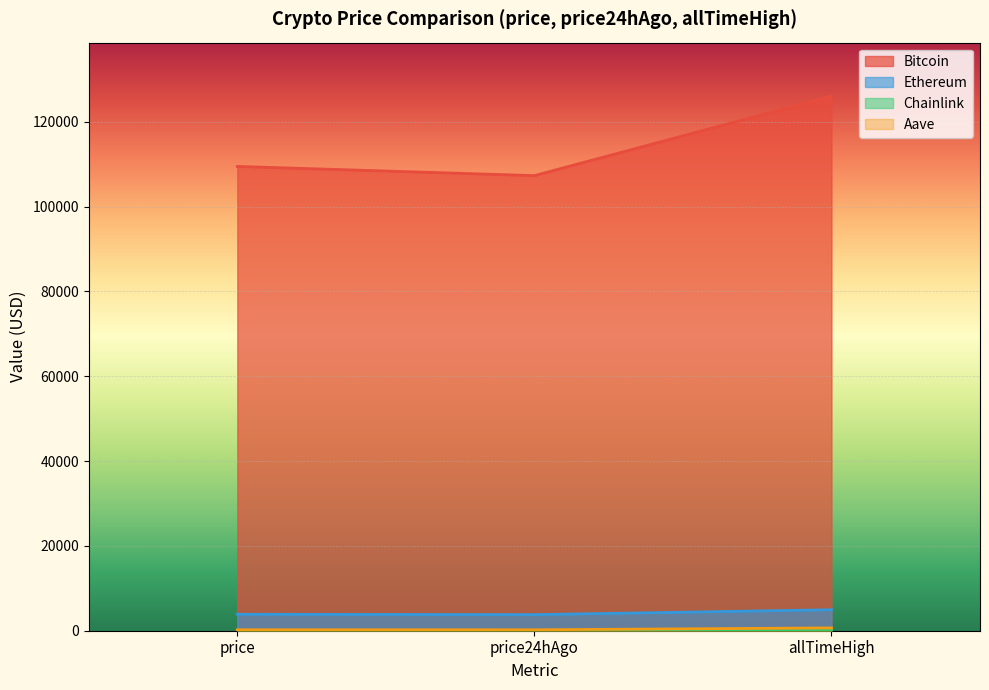

The Chainlink series shows 17.4 at price. True or false?

True